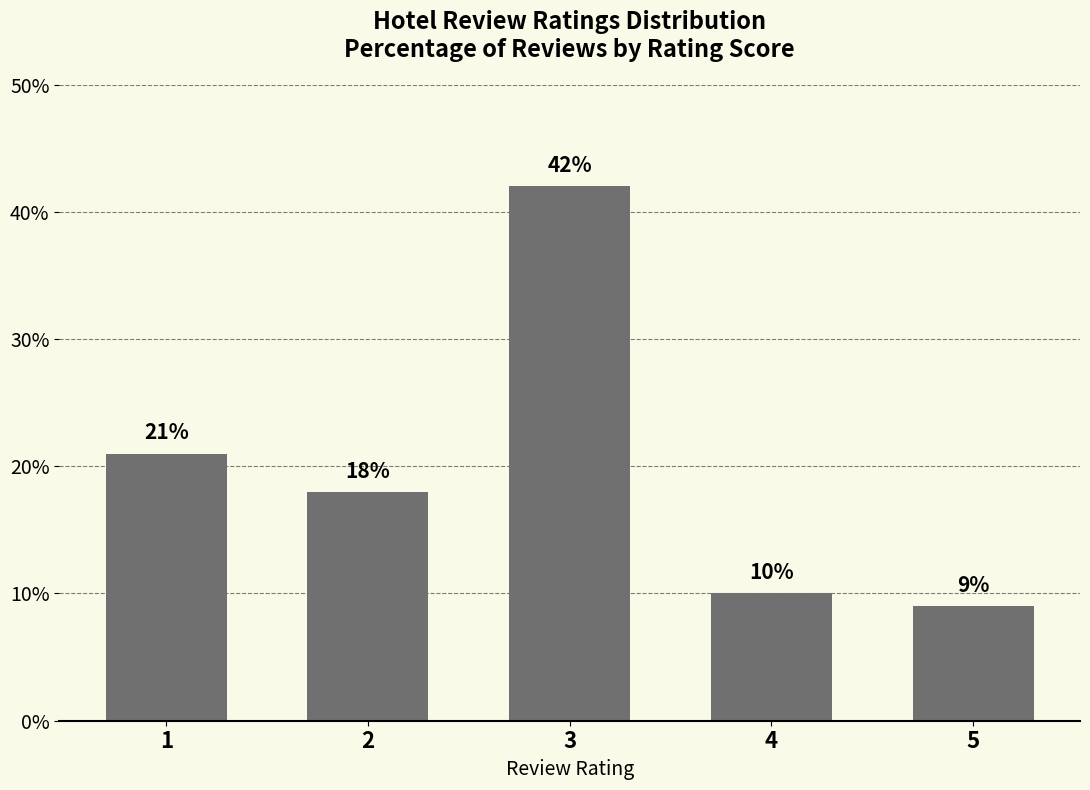

Does the chart contain any negative values?

No